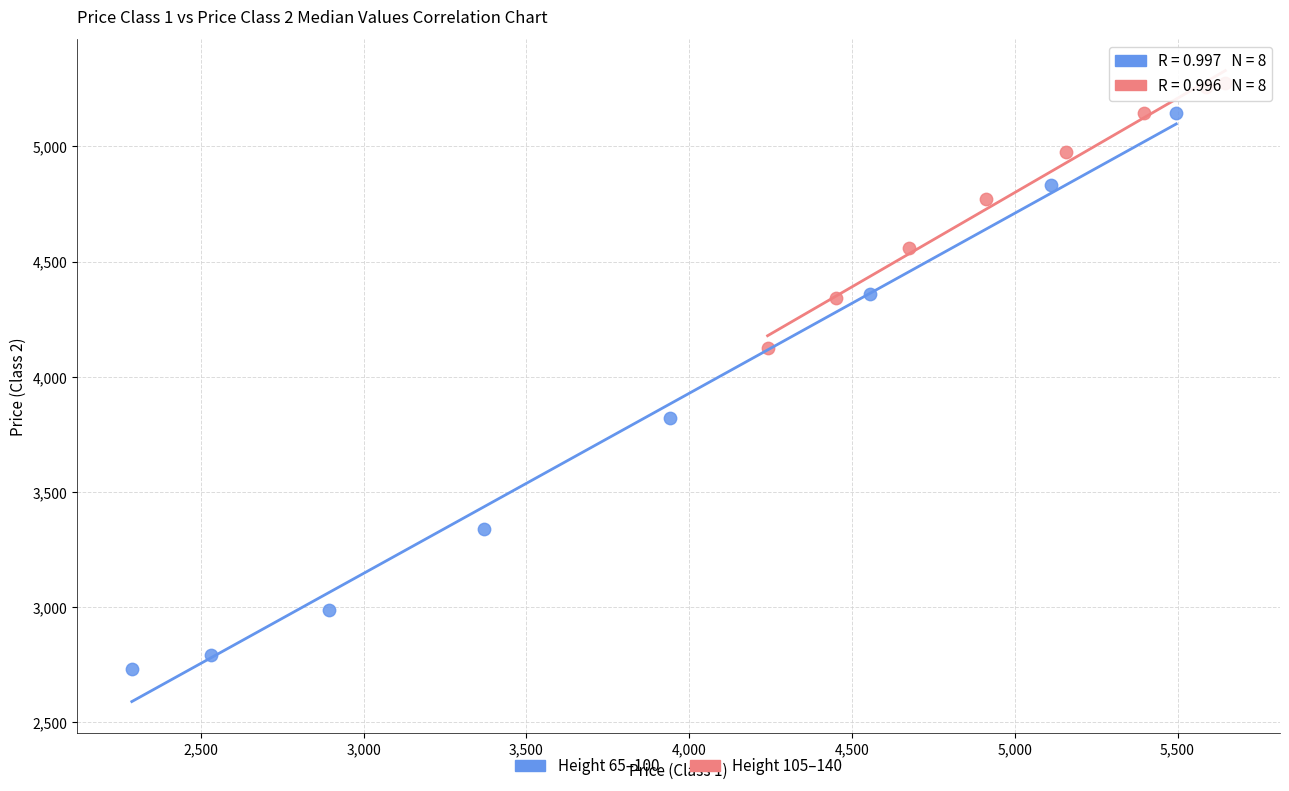

Which series has the widest spread of Y values?

Height 65–100